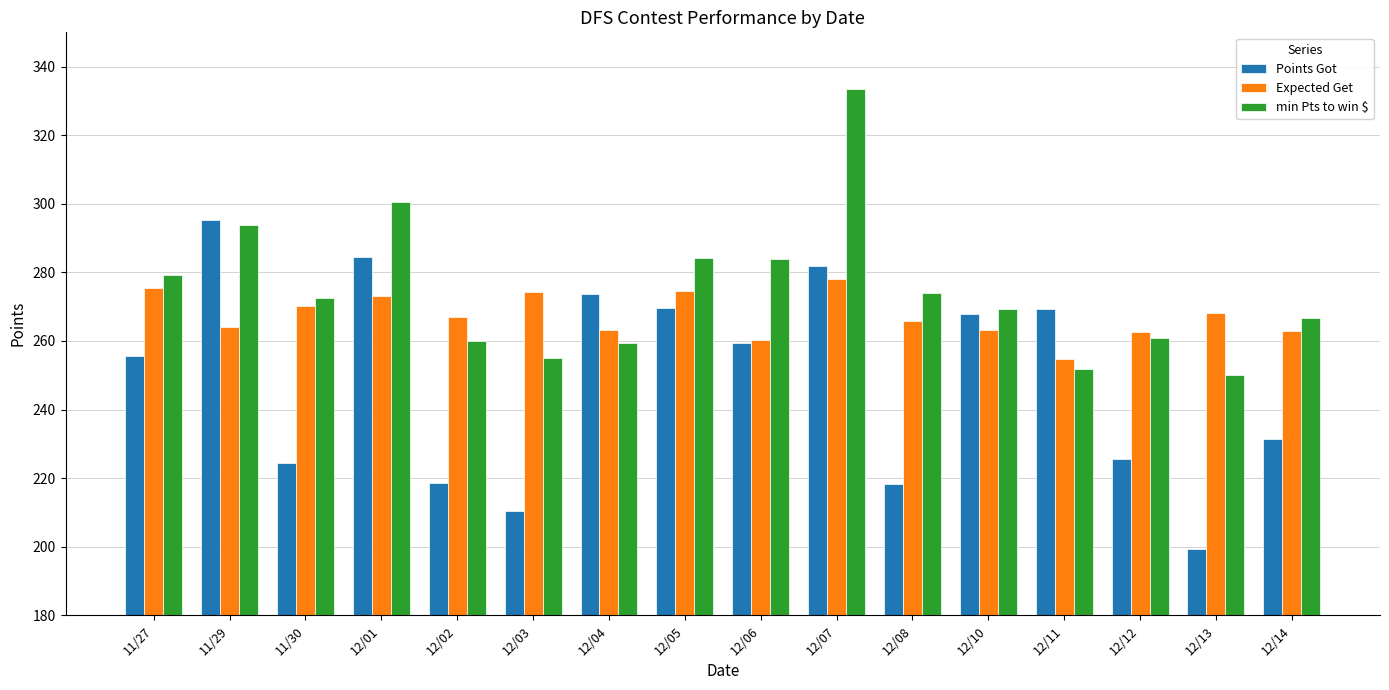

What is the sum of all min Pts to win $ values?

4394.8